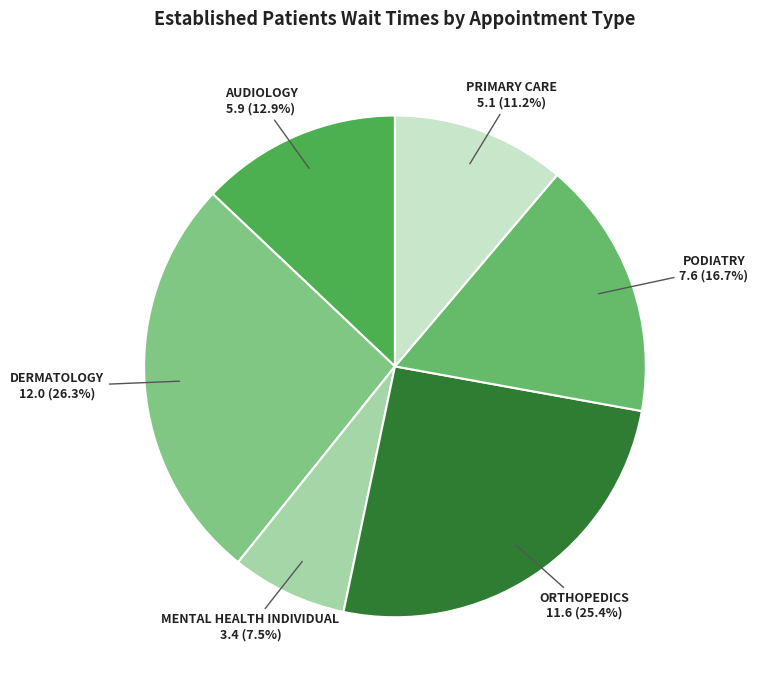

To the nearest percent, what is the average slice percentage?

17%